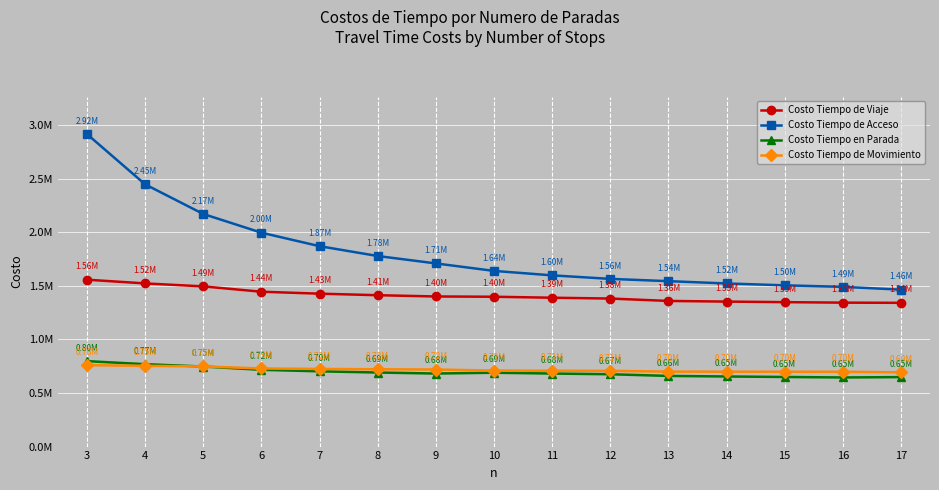

The value of Costo Tiempo en Parada at 16 is 645041.9. True or false?

True